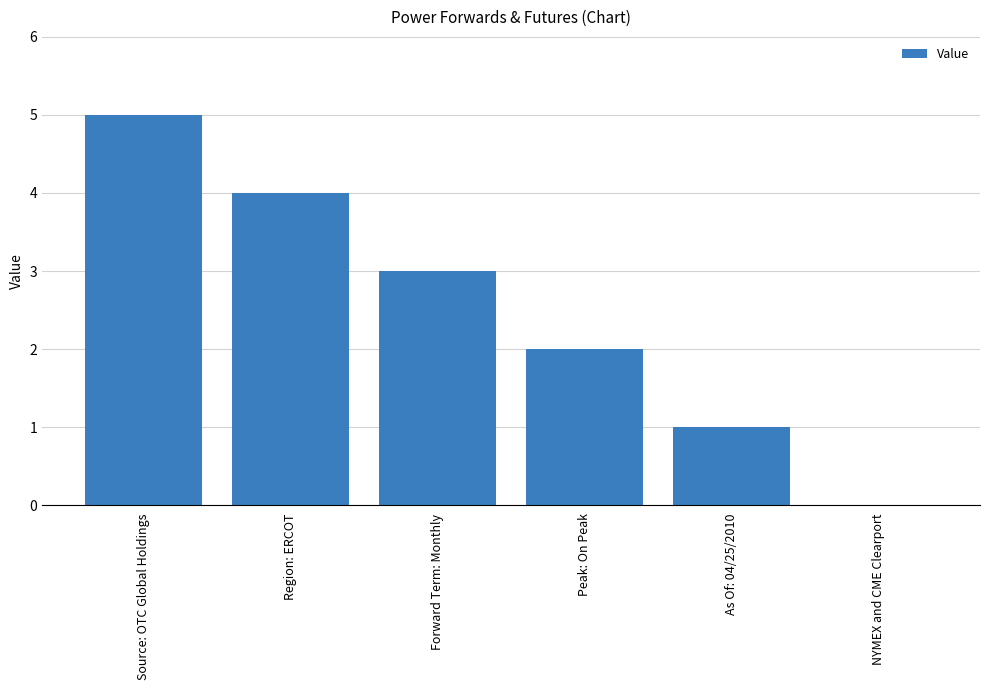

What is the approximate value at Forward Term: Monthly?

3